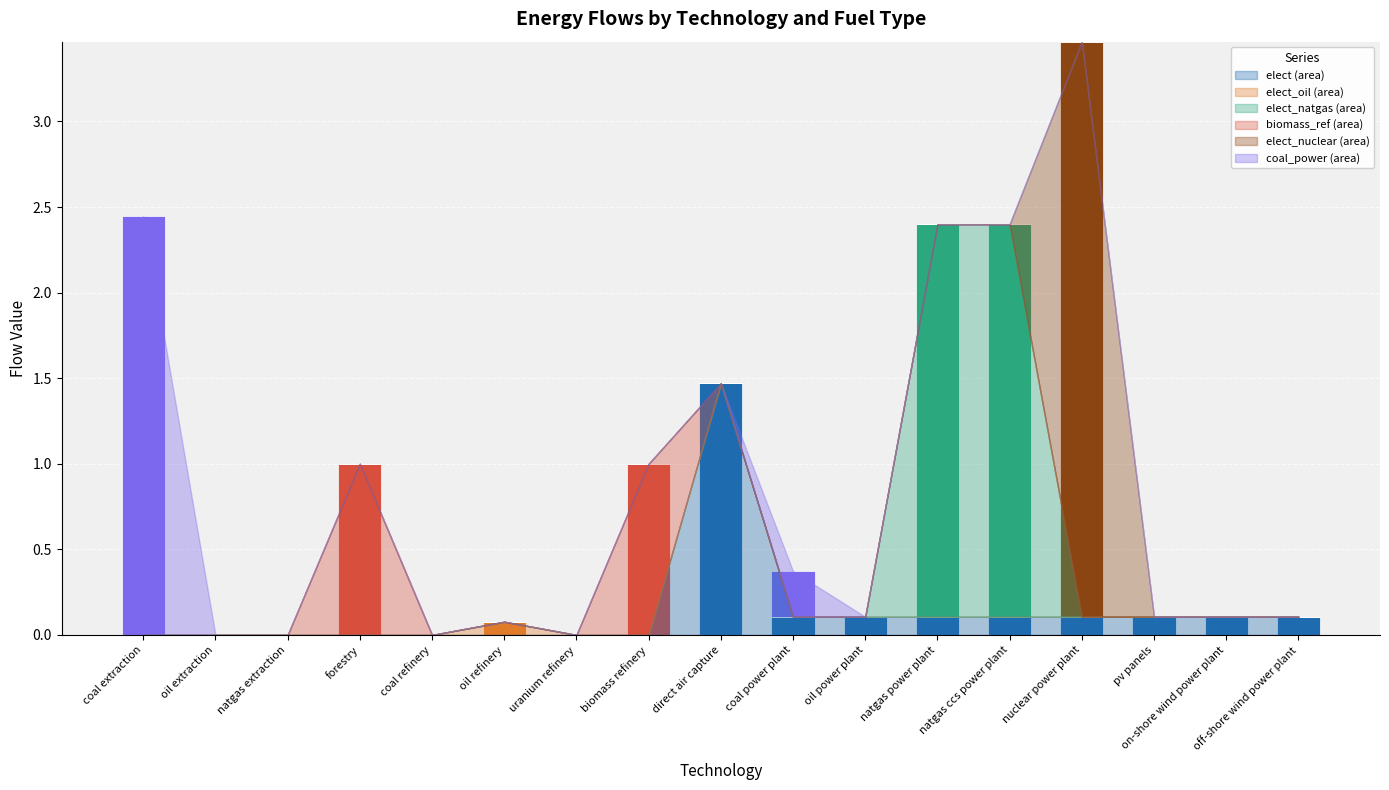

At which category is the sum across all series the highest?

nuclear power plant